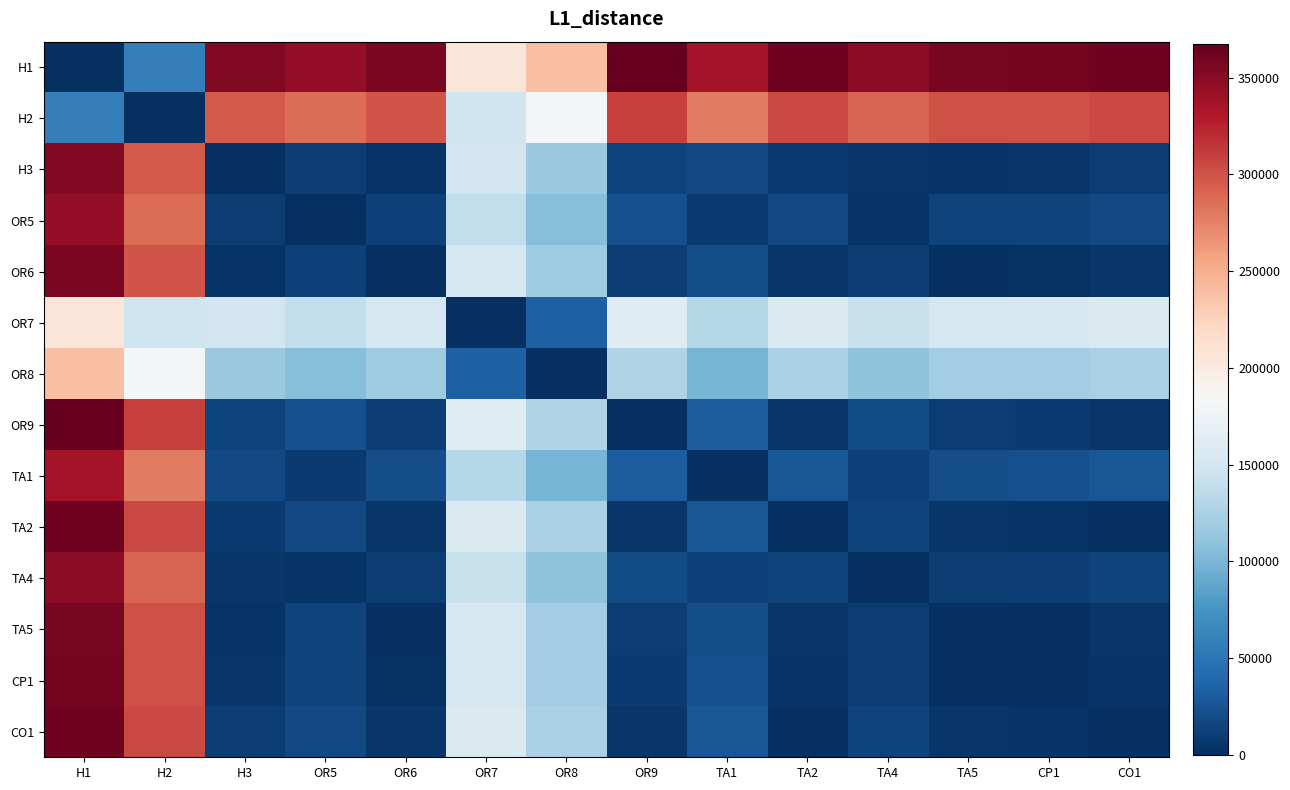

What is the maximum value shown in the chart?

367282